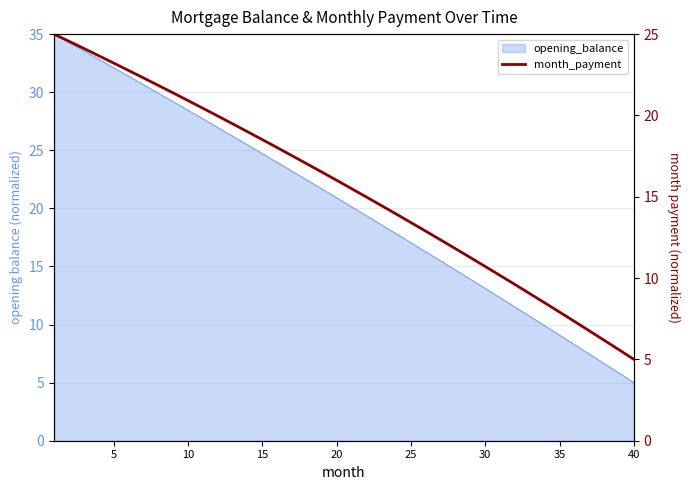

Count the number of categories in the chart.

40